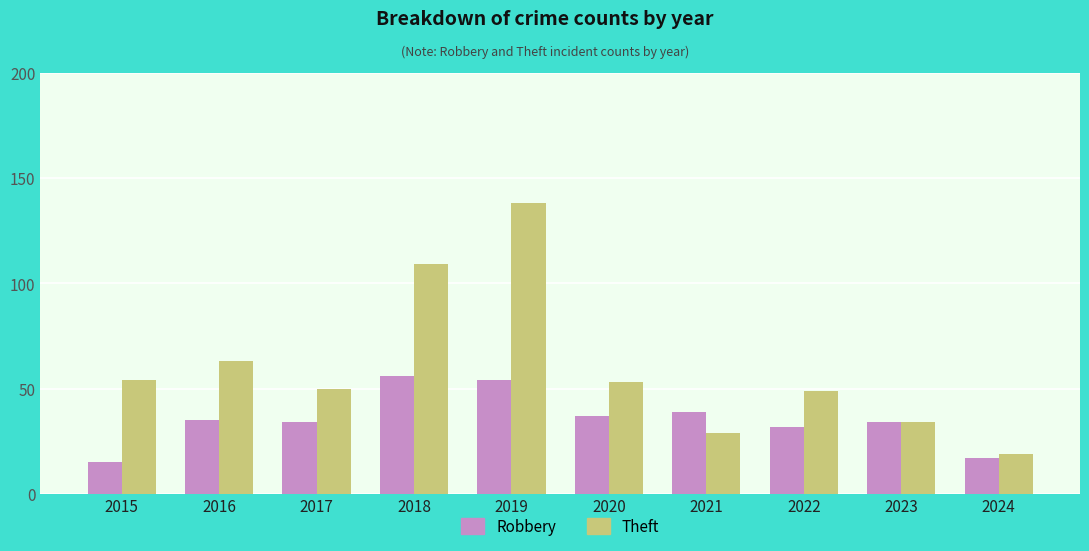

What is the average value of the Robbery series?

35